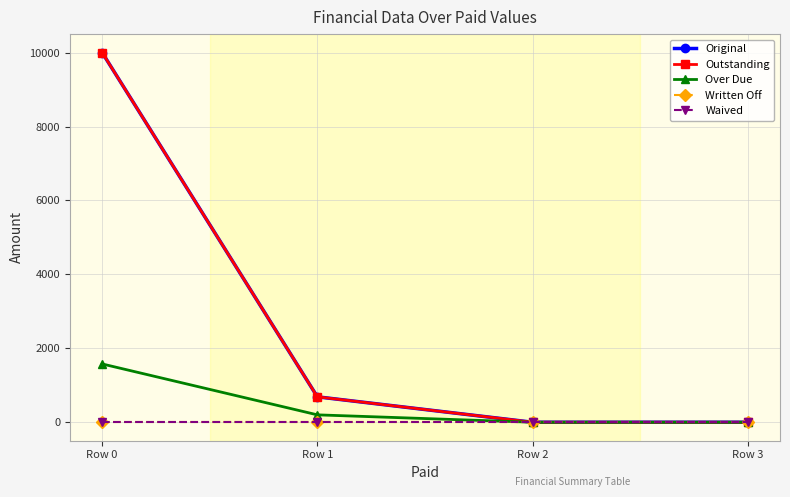

Where is Outstanding nearest to the value 5000?

Row 1